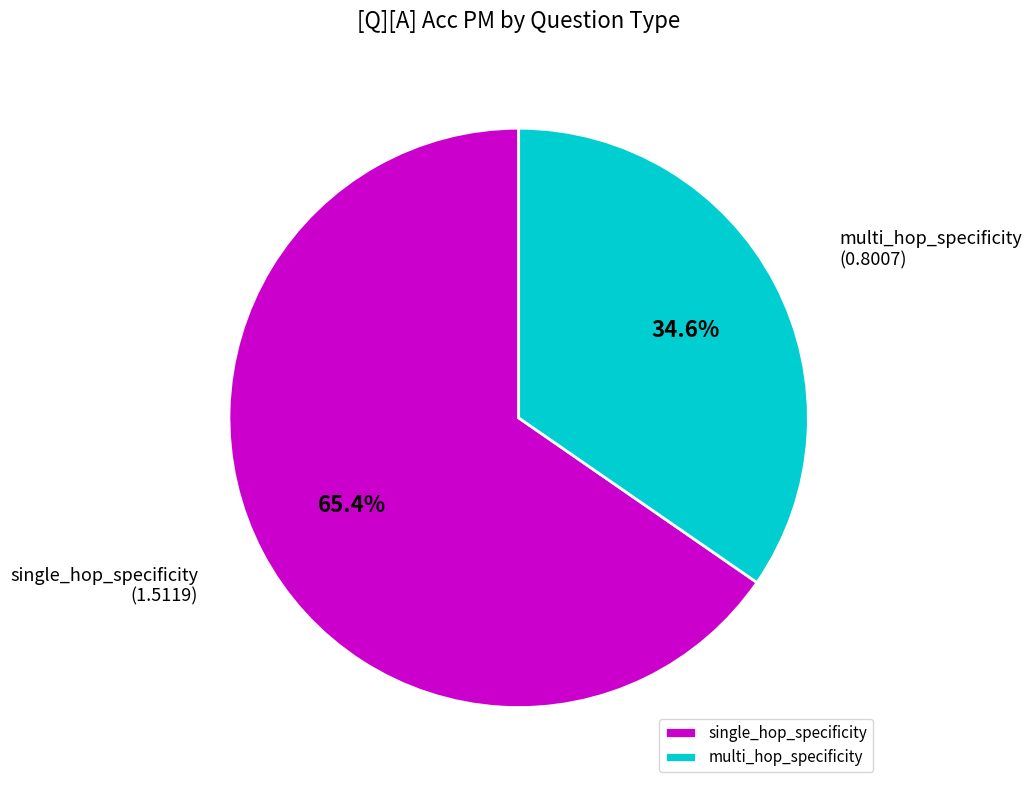

True or false: multi_hop_specificity accounts for 29% of the total.

False